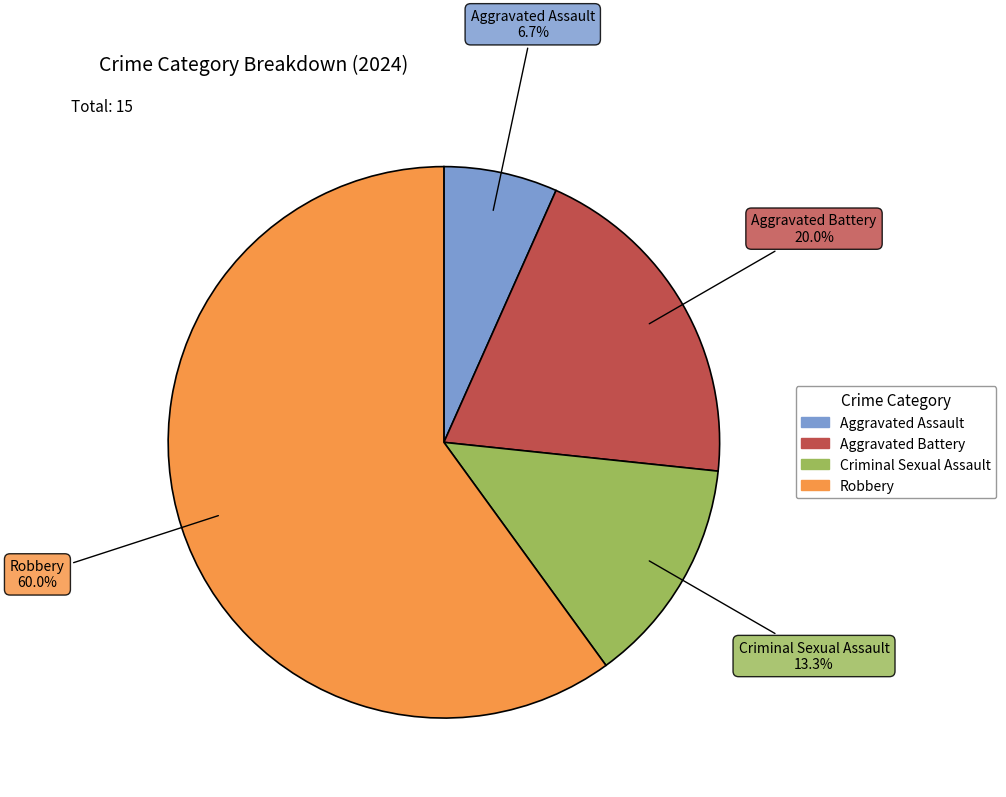

Count the number of slices in the pie.

4